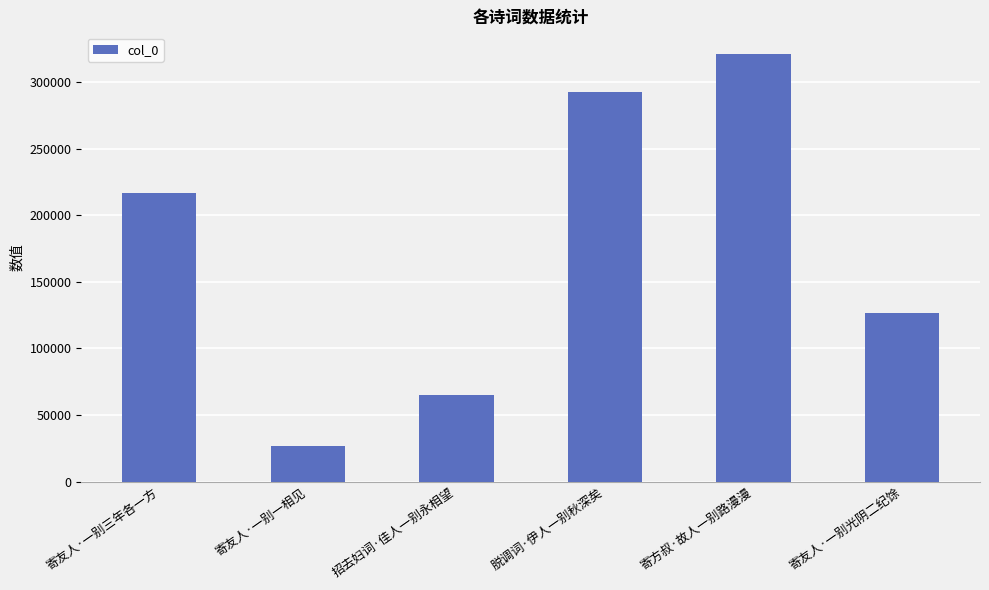

At which label is the value closest to 174097?

寄友人·一别三年各一方